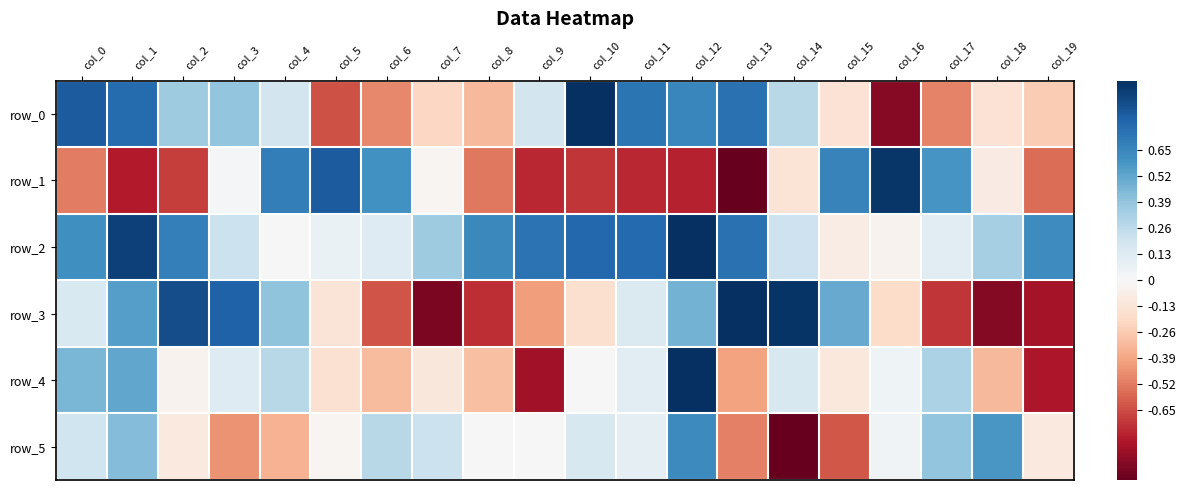

What is the difference between the maximum and second lowest values in the row_0 series?

1.6